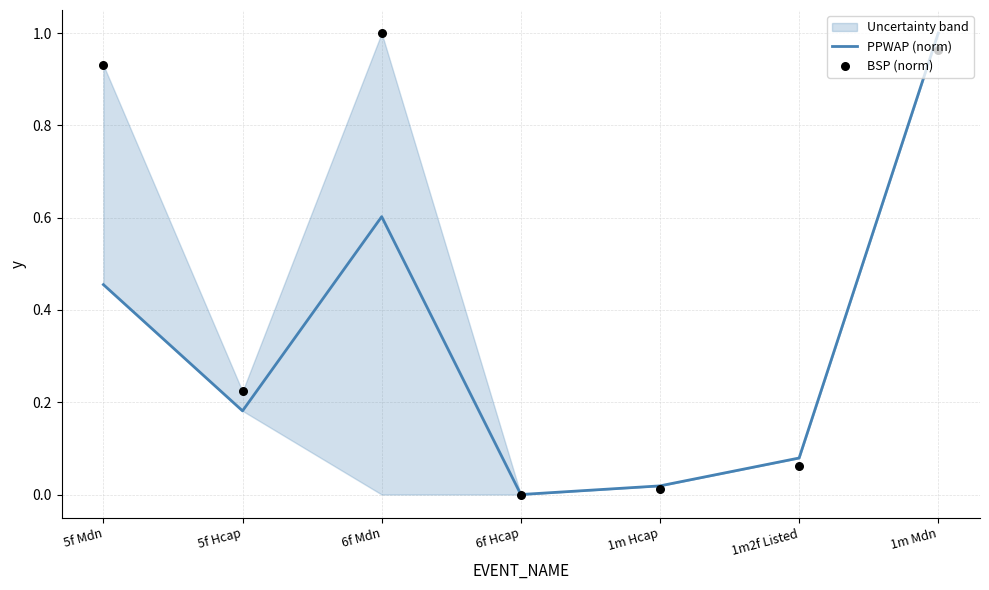

At which category is the sum across all series the highest?

1m Mdn